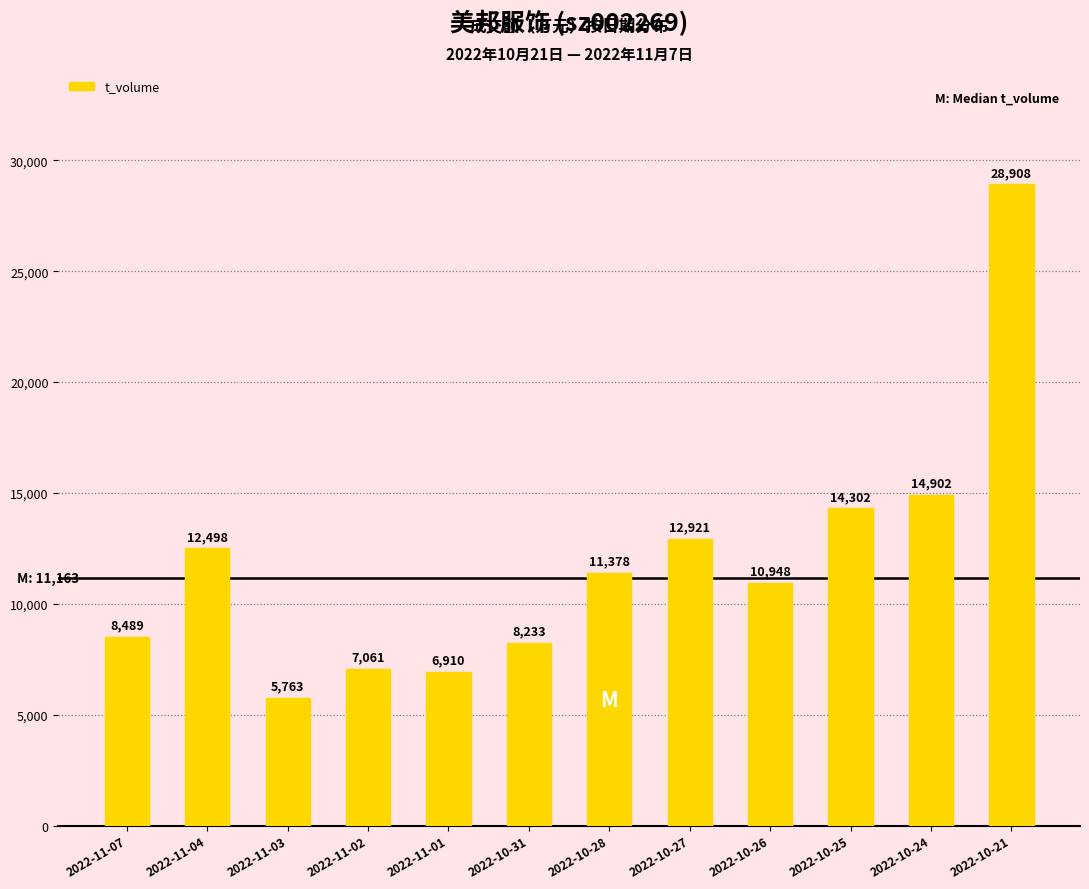

What is the maximum value shown in the chart?

28908